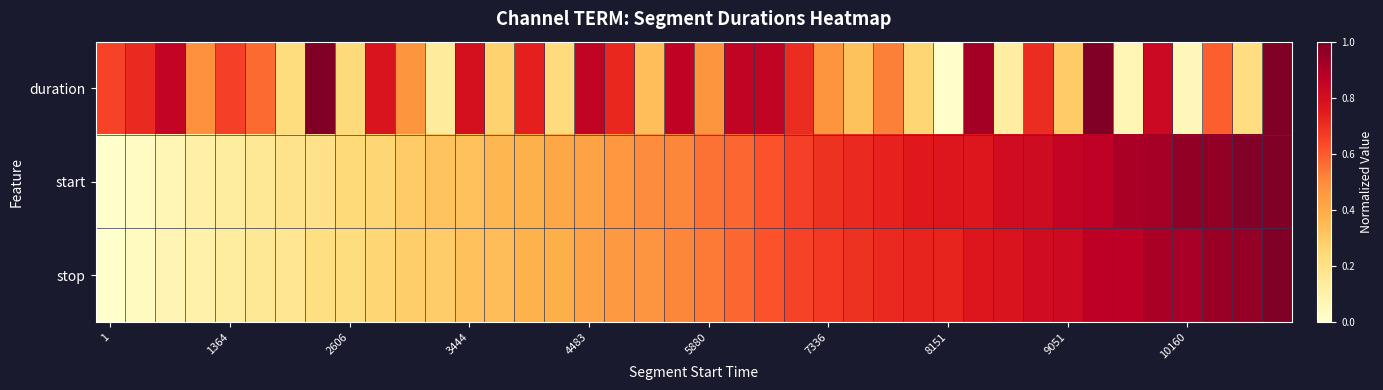

Reading left to right, list all the values displayed in this chart.

duration: 0.6	0.7	0.9	0.5	0.7	0.6	0.2	1.0	0.2	0.8	0.5	0.1	0.8	0.3	0.7	0.2	0.9	0.7	0.3	0.9	0.5	0.9	0.9	0.7	0.5	0.3	0.5	0.3	0.0	0.9	0.1	0.7	0.3	1.0	0.1	0.8	0.1	0.6	0.2	1.0
start: 0.0	0.0	0.1	0.1	0.1	0.2	0.2	0.2	0.2	0.3	0.3	0.3	0.3	0.4	0.4	0.4	0.4	0.5	0.5	0.5	0.6	0.6	0.6	0.7	0.7	0.7	0.7	0.8	0.8	0.8	0.8	0.8	0.9	0.9	0.9	0.9	1.0	1.0	1.0	1.0
stop: 0.0	0.0	0.1	0.1	0.1	0.2	0.2	0.2	0.2	0.3	0.3	0.3	0.3	0.3	0.4	0.4	0.4	0.5	0.5	0.5	0.5	0.6	0.6	0.6	0.7	0.7	0.7	0.7	0.7	0.8	0.8	0.8	0.8	0.9	0.9	0.9	0.9	0.9	1.0	1.0